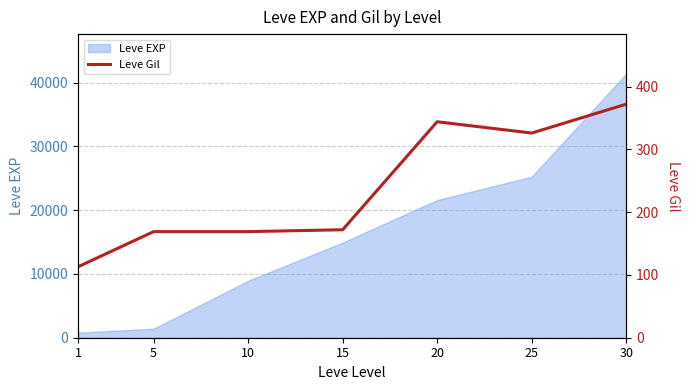

What is the difference between the second highest and minimum values?

231